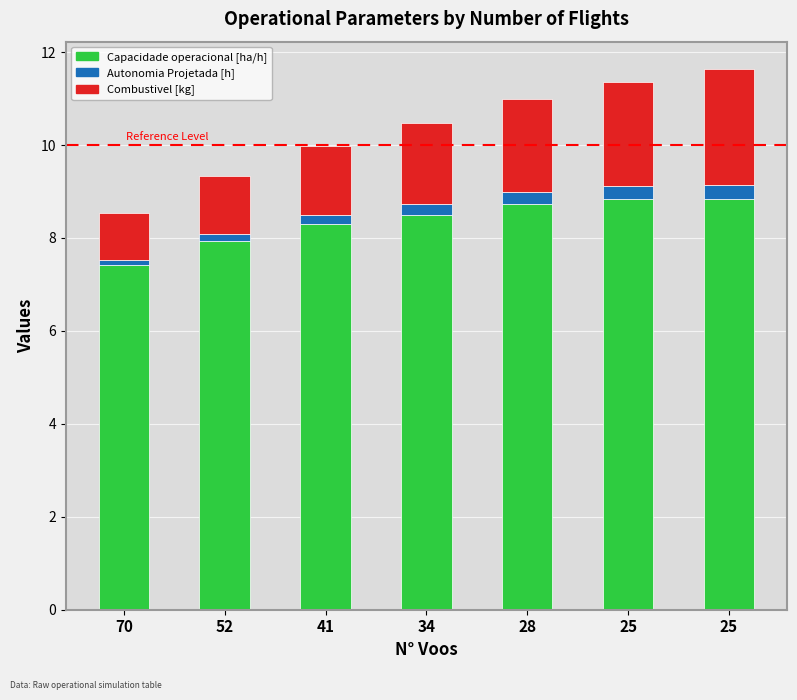

The Capacidade operacional [ha/h] series shows 7.9 at 52. True or false?

True